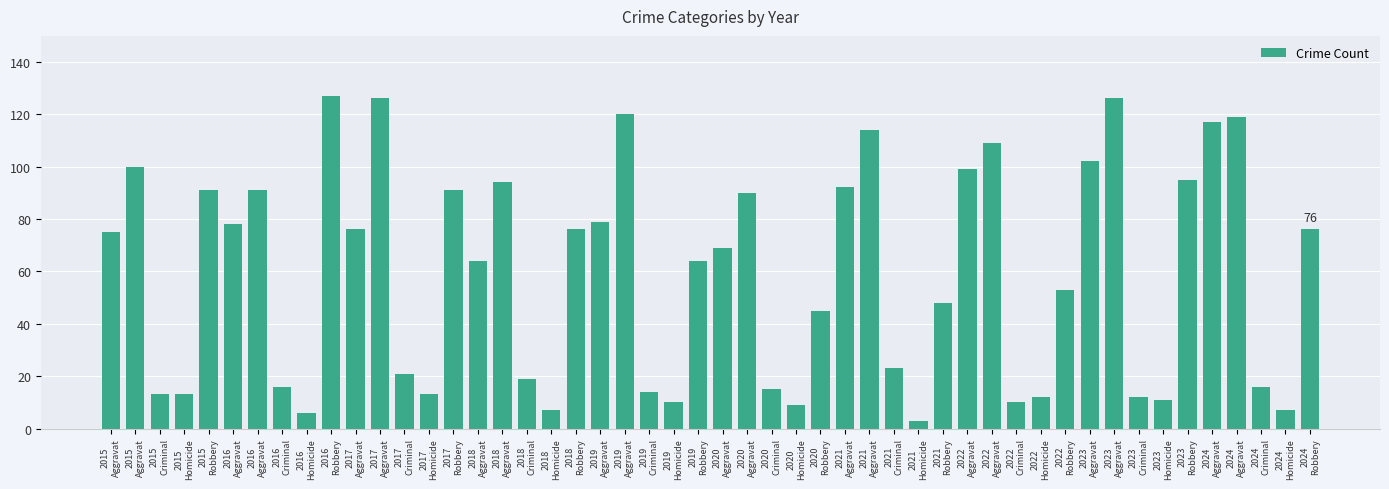

Are the bars horizontal?

No